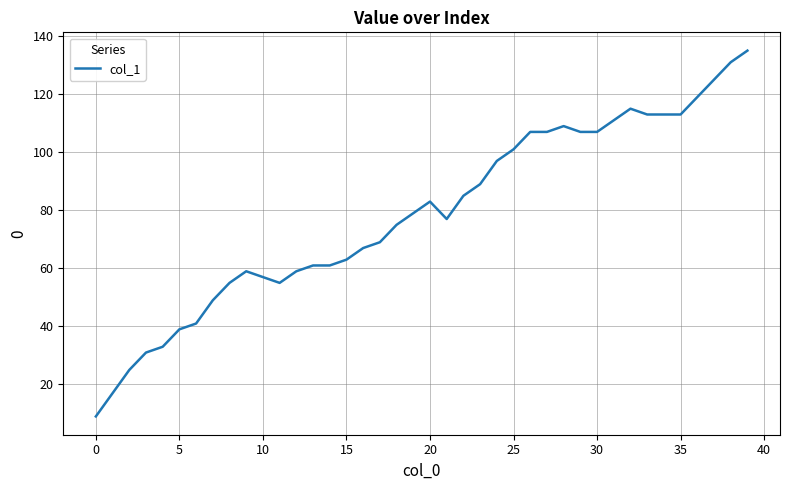

Is this an area chart (filled region under the line)?

No